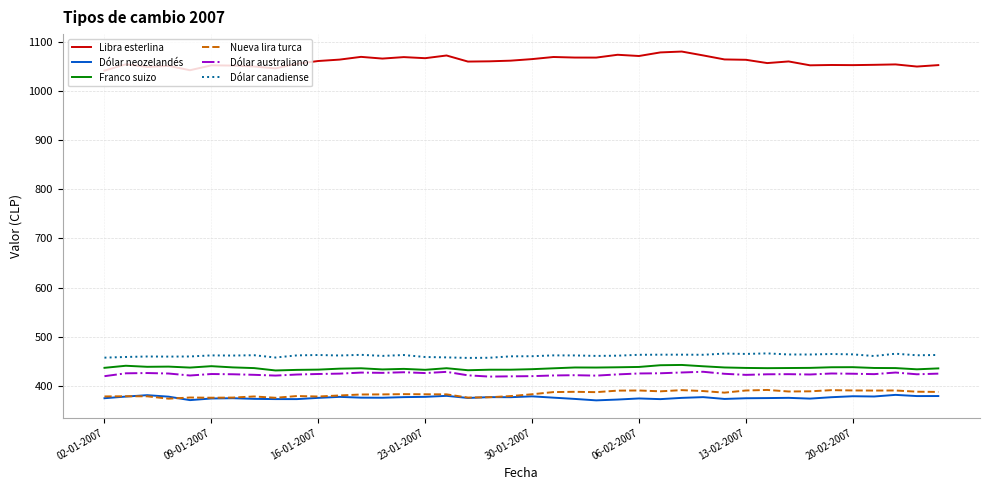

Which series has the largest total across all categories?

Libra esterlina